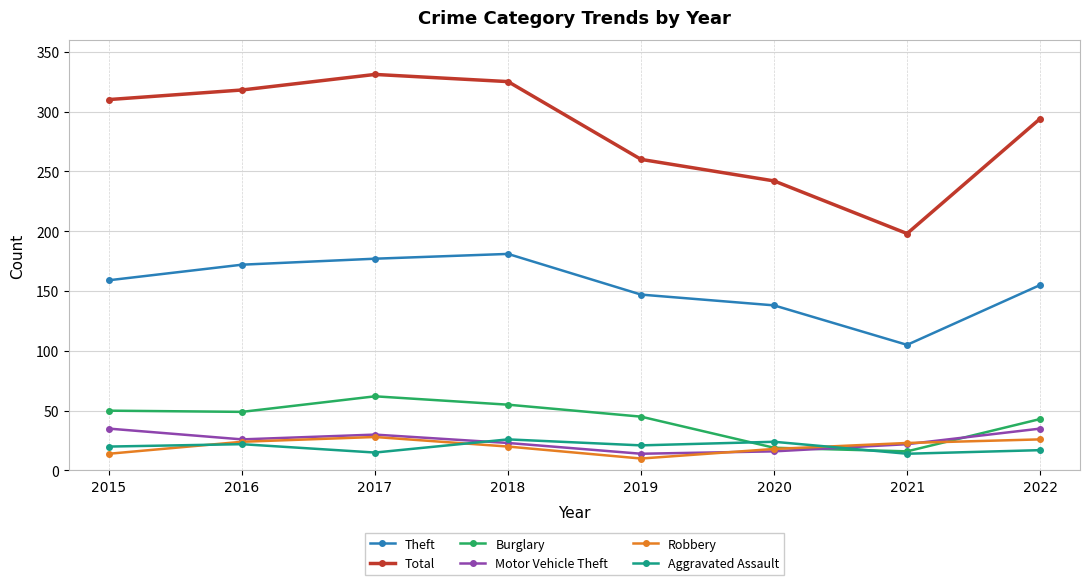

True or false: Theft and Aggravated Assault cross at least once.

False